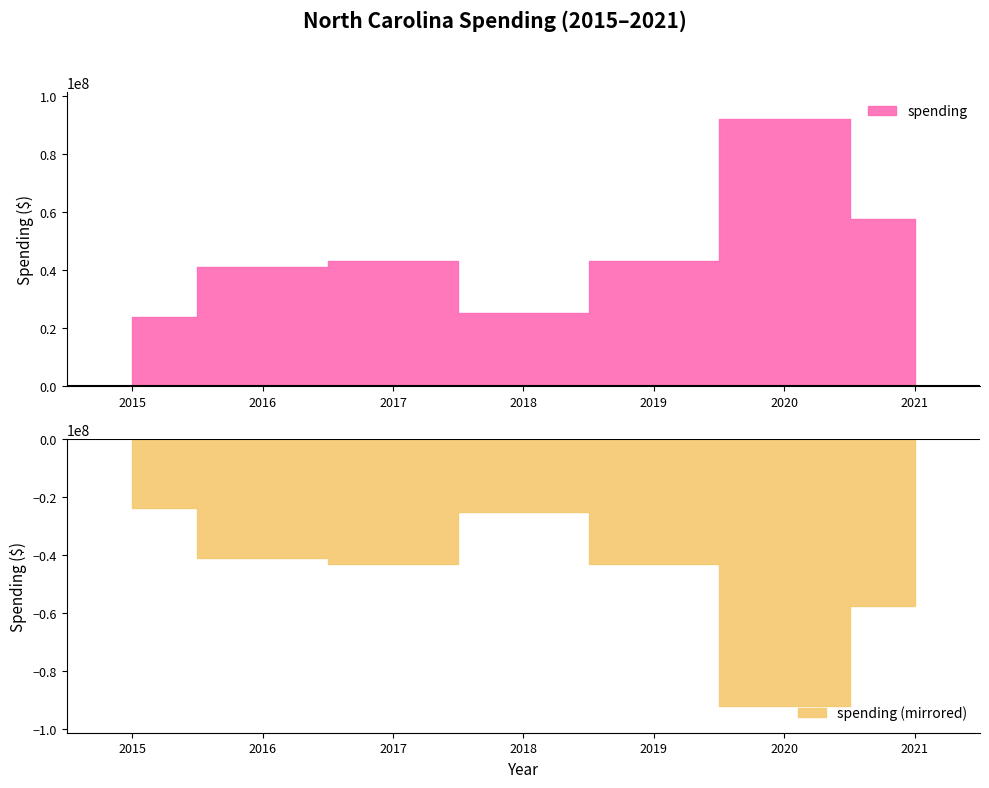

Which label corresponds to the largest value in the chart?

2020